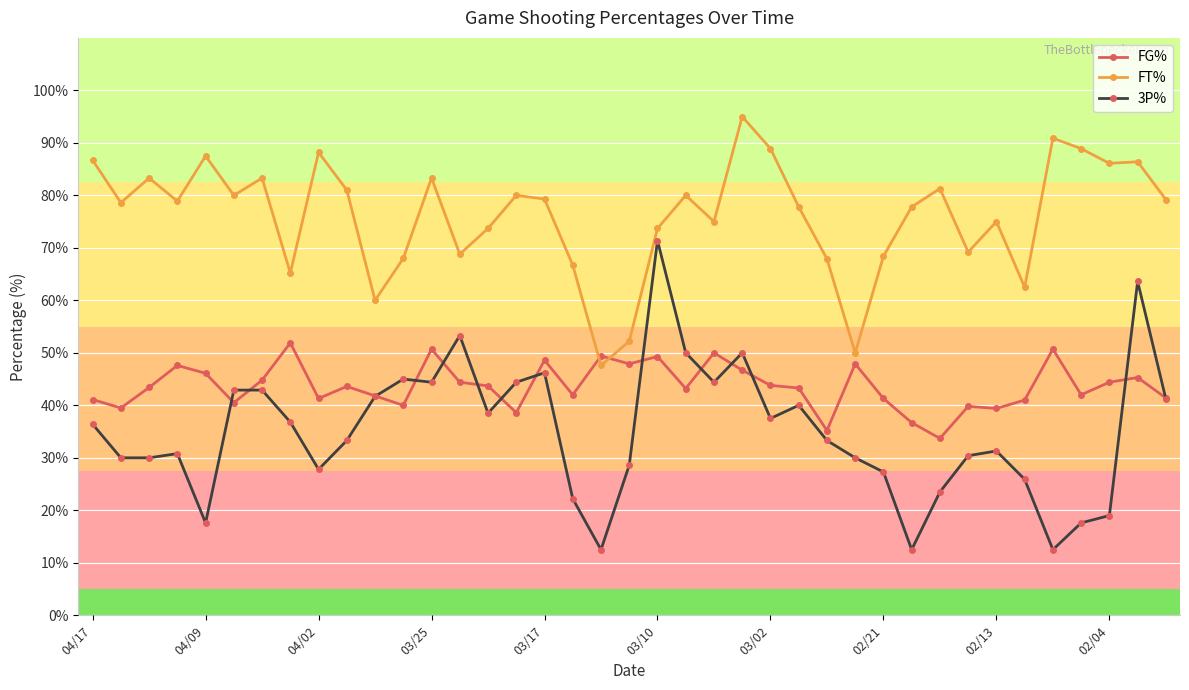

How many categories are shown in the chart?

39